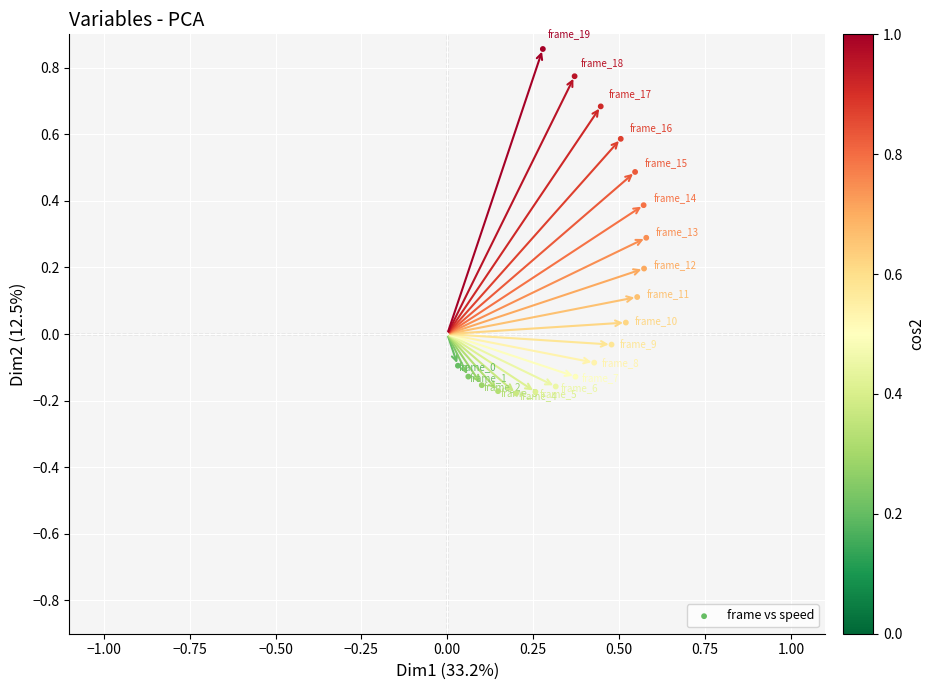

What is the range of Y values (max minus min)?

1.0